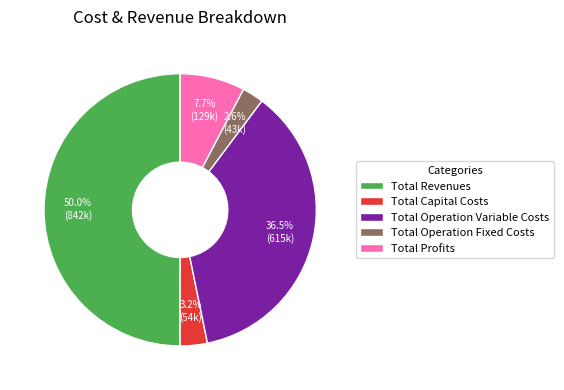

Rank the categories by value from lowest to highest.

Total Operation Fixed Costs, Total Capital Costs, Total Profits, Total Operation Variable Costs, Total Revenues